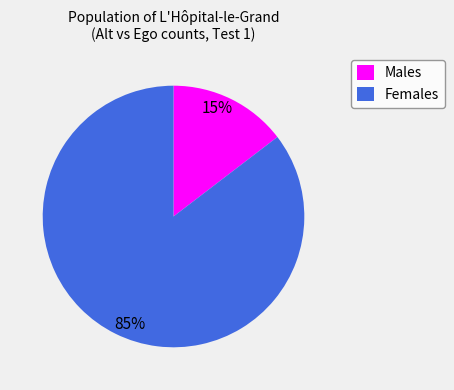

Do Females and Males together represent more than half of the pie?

Yes